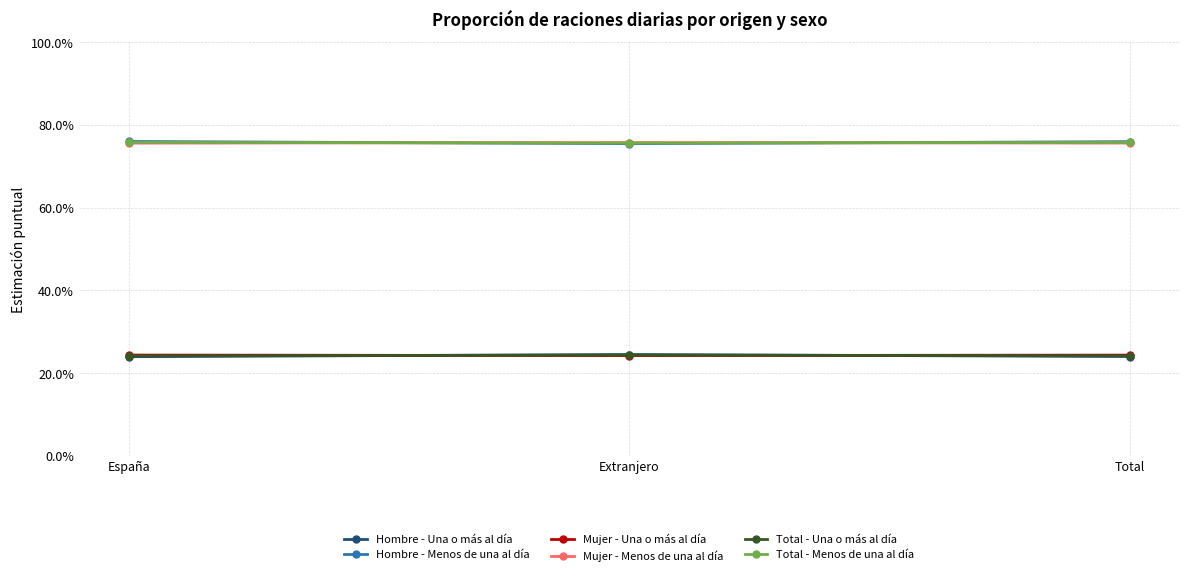

What are all the series names shown in the legend?

Hombre - Una o más al día, Hombre - Menos de una al día, Mujer - Una o más al día, Mujer - Menos de una al día, Total - Una o más al día, Total - Menos de una al día